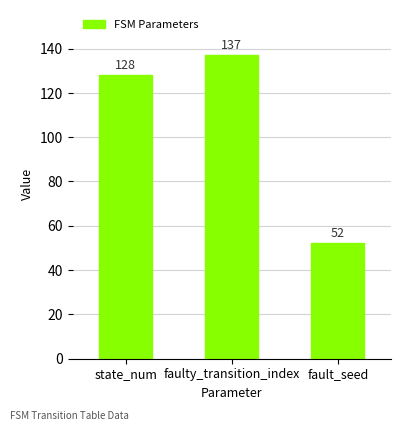

Where is the data nearest to the value 94?

state_num